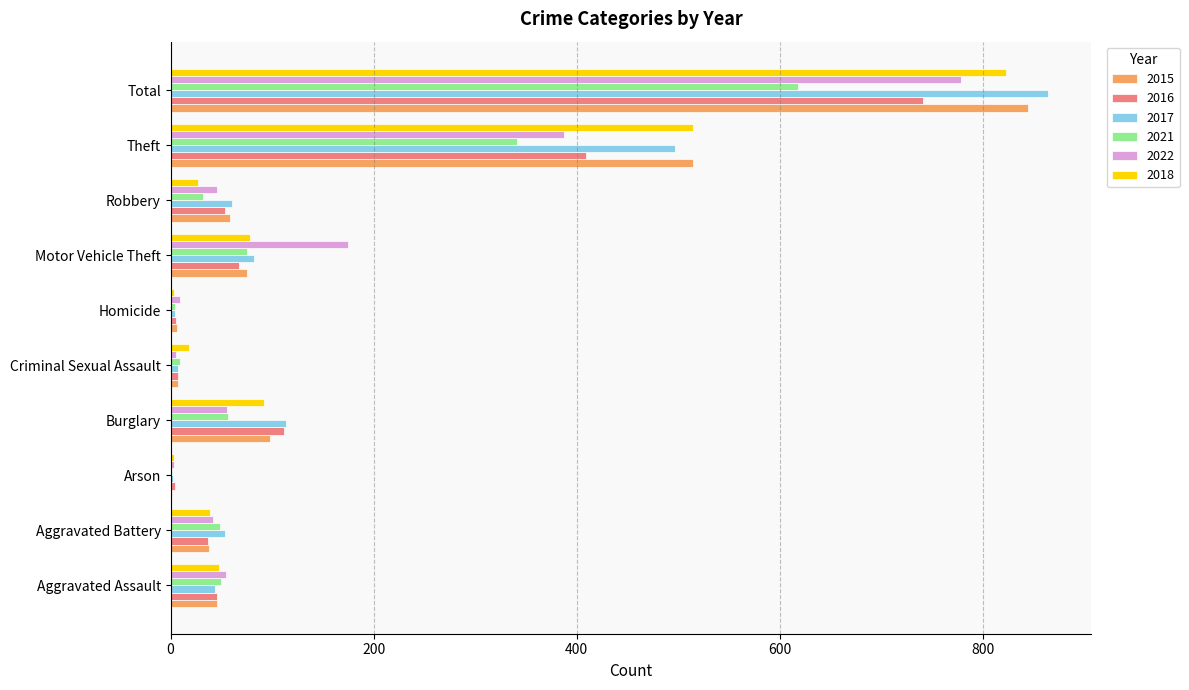

What are all the series names shown in the legend?

2015, 2016, 2017, 2021, 2022, 2018